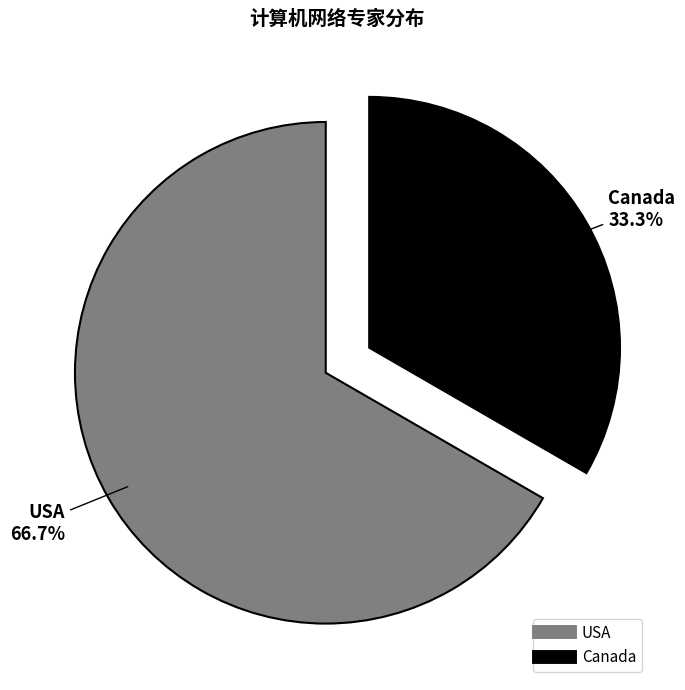

The Canada slice represents 42% of the pie. True or false?

False